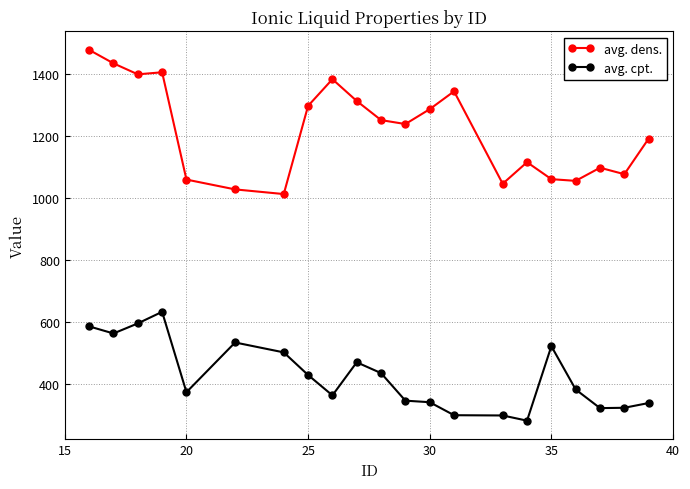

What is the smallest value displayed?

281.4